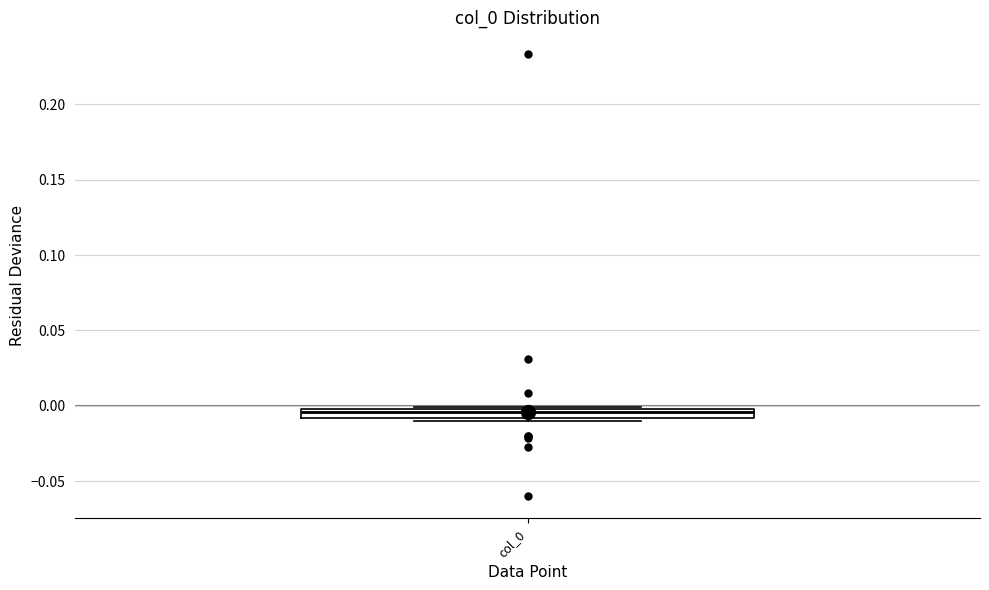

Where is the upper edge of the box for col_0 on the y-axis? The values are not printed on the chart, so give them approximately, as read against the axis.

0.000